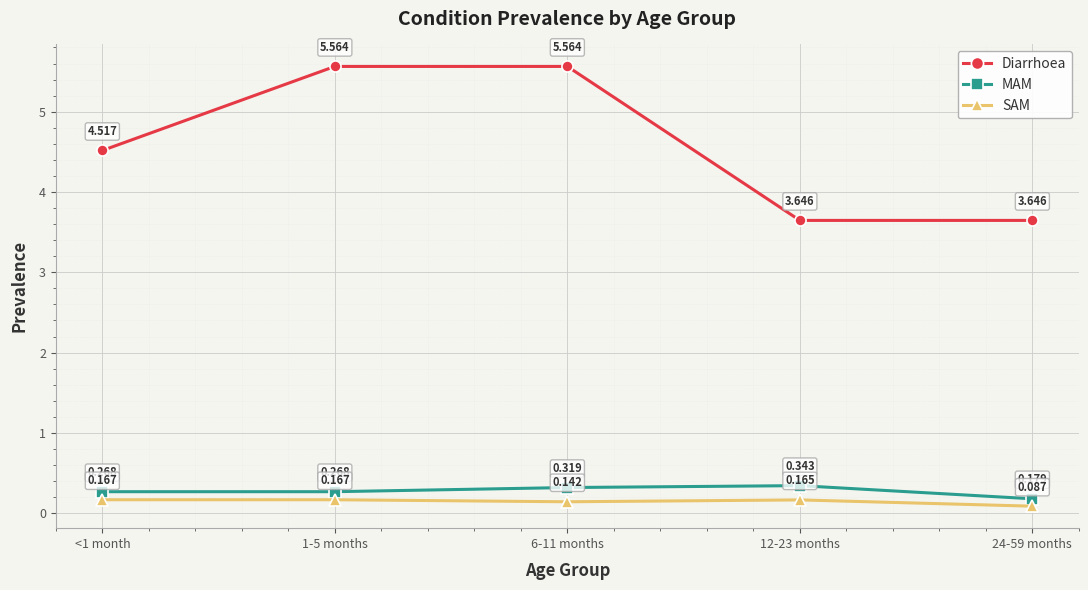

What position from the right is <1 month?

5